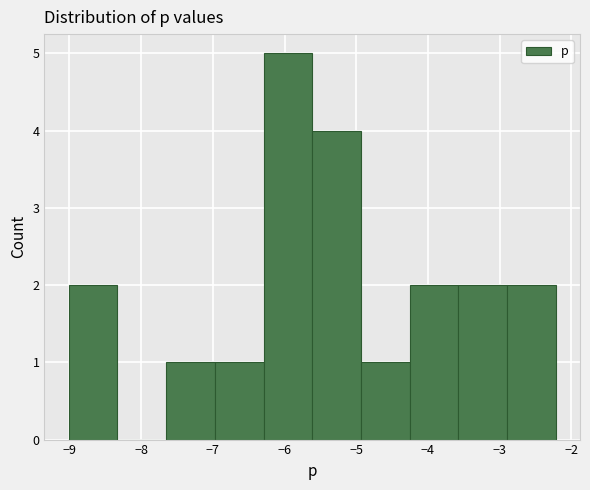

Over which range of the x-axis is the bar tallest?

-6.3 to -5.6